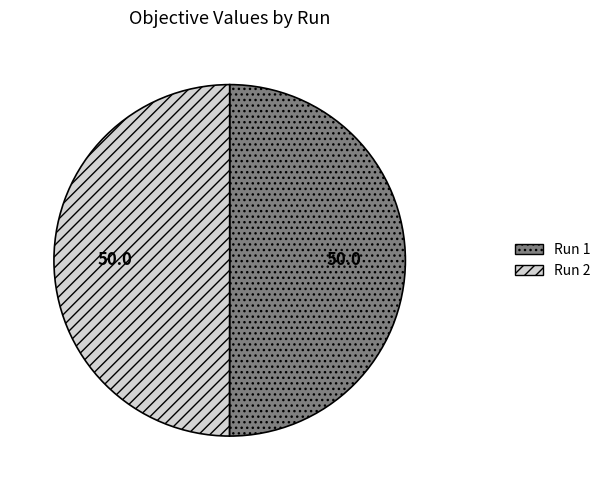

The Run 1 slice represents 41% of the pie. True or false?

False